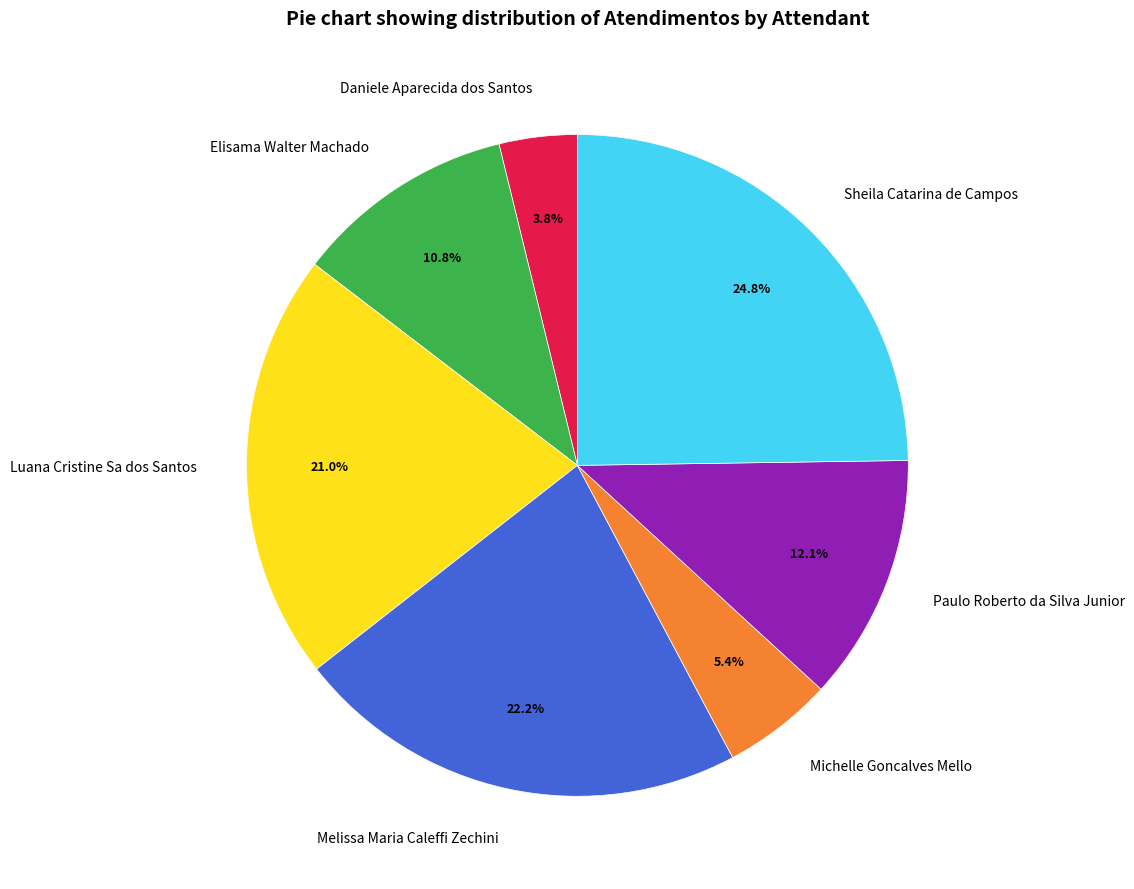

How many segments does this pie chart have?

7